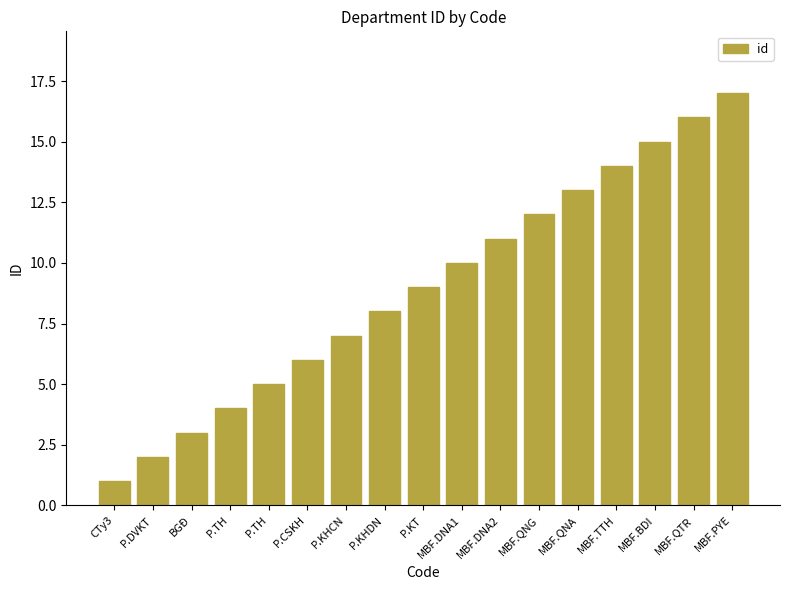

Is it true that the value at P.DVKT is 3?

False